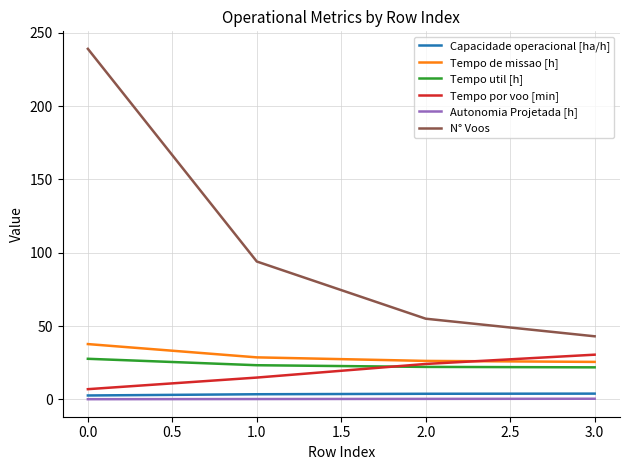

What is the lowest value of the N° Voos series?

43.0